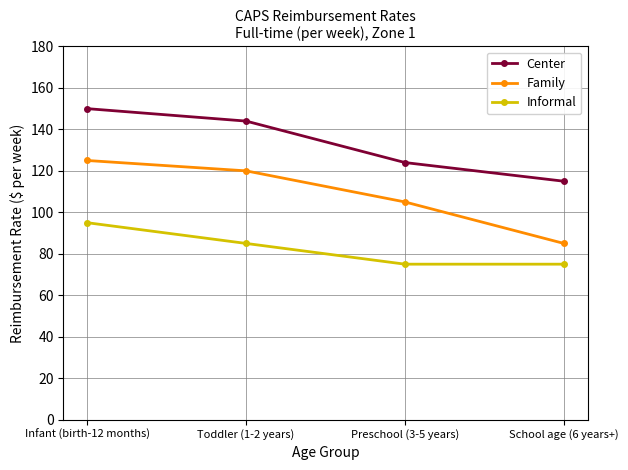

Does the chart have visible grid lines?

Yes